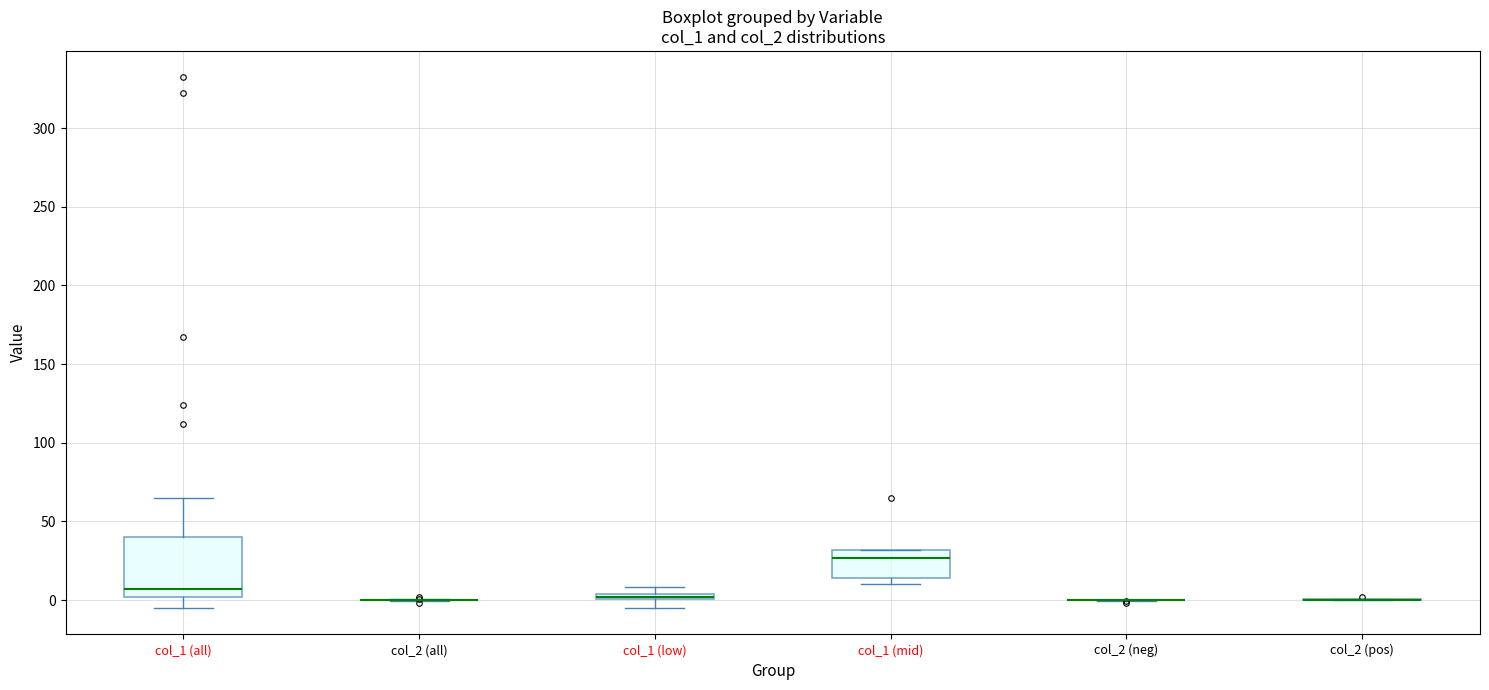

Comparing the boxes themselves (not the whiskers), which one is the tallest?

col_1 (all)